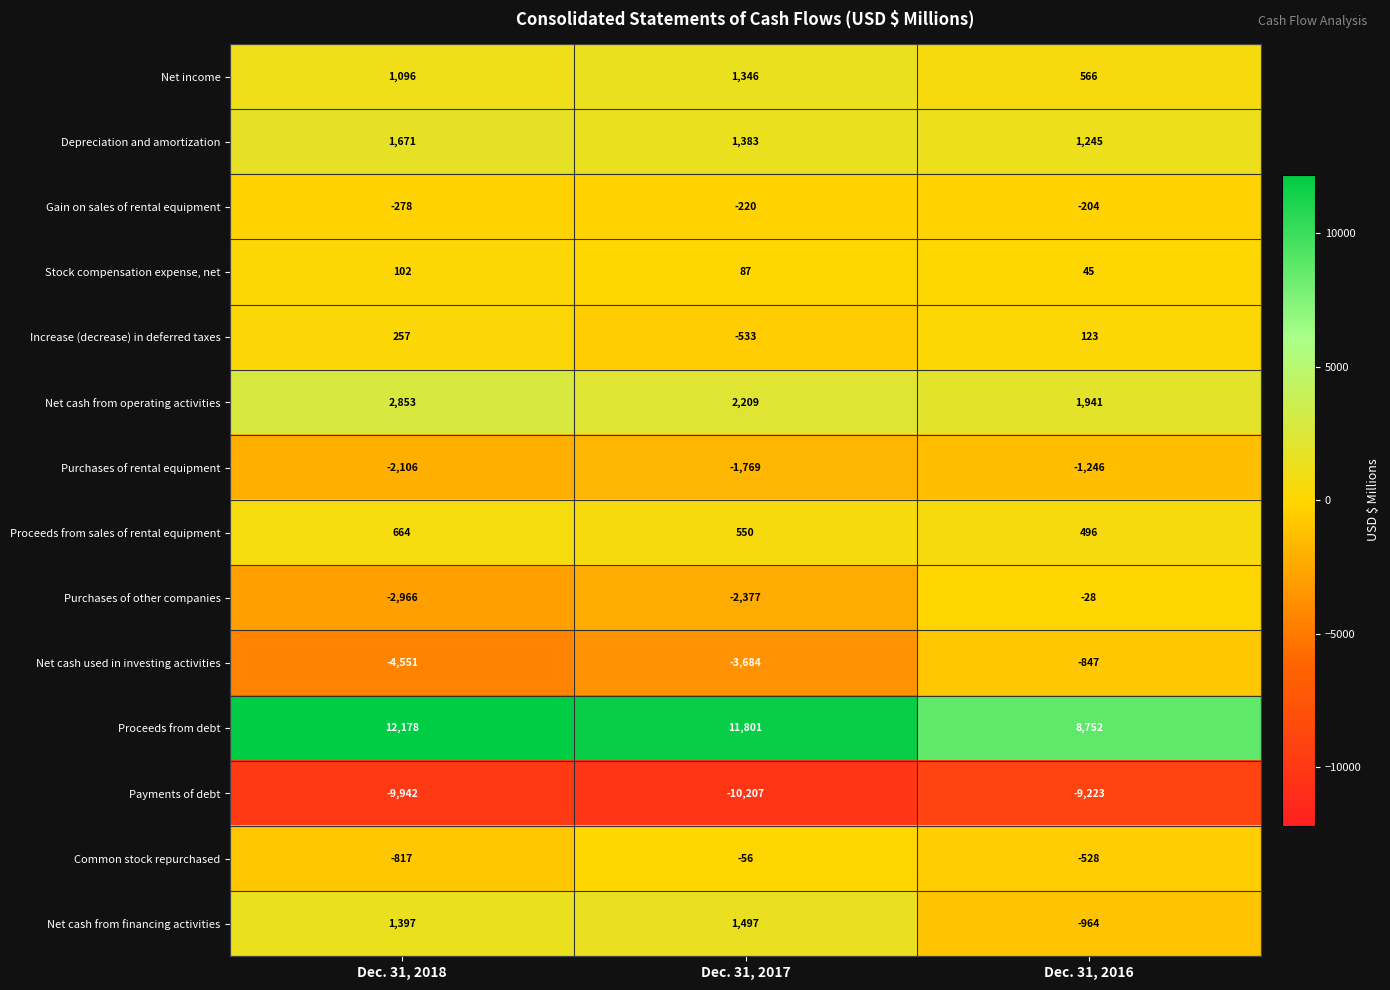

What is the smallest value displayed?

-10207